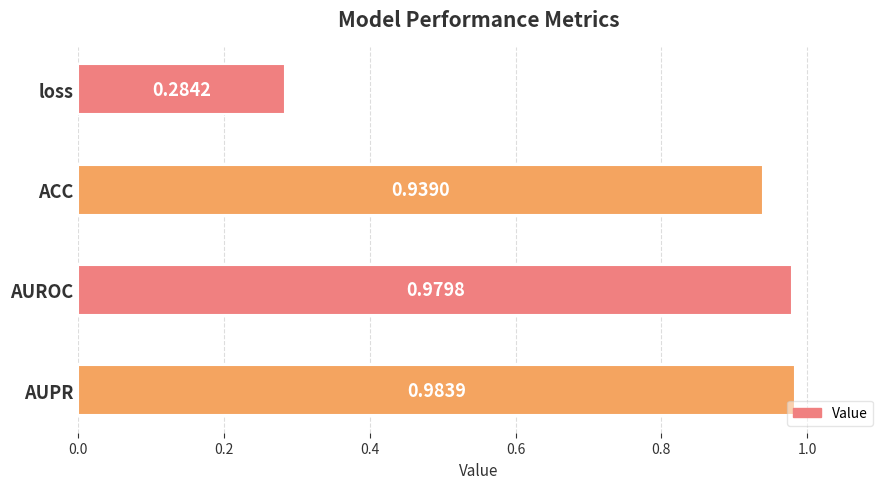

Rank the categories by value from highest to lowest.

AUPR, AUROC, ACC, loss